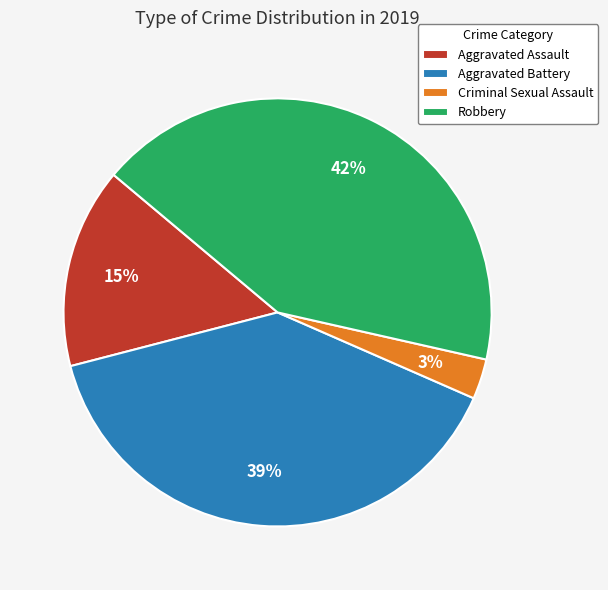

To the nearest percent, what is the difference between the largest and smallest slice percentages?

39%